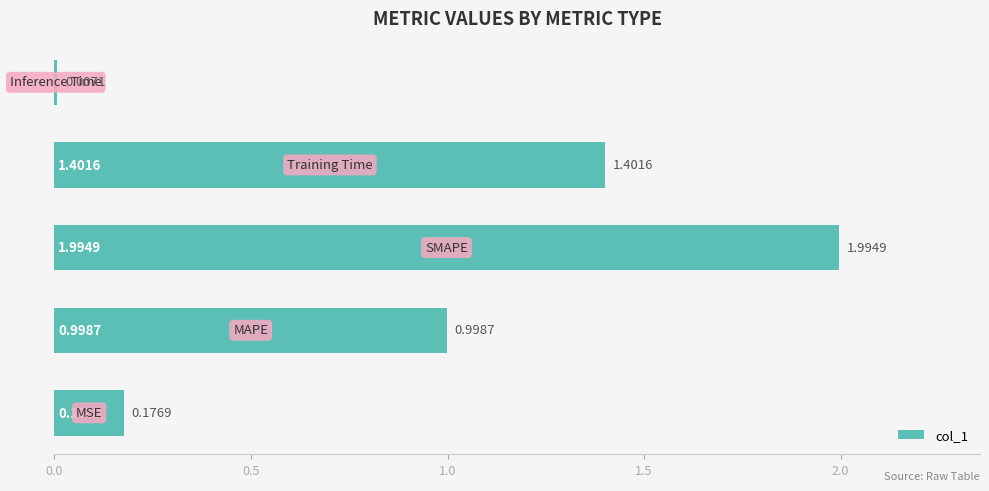

What is the difference between the maximum and second lowest values?

1.8